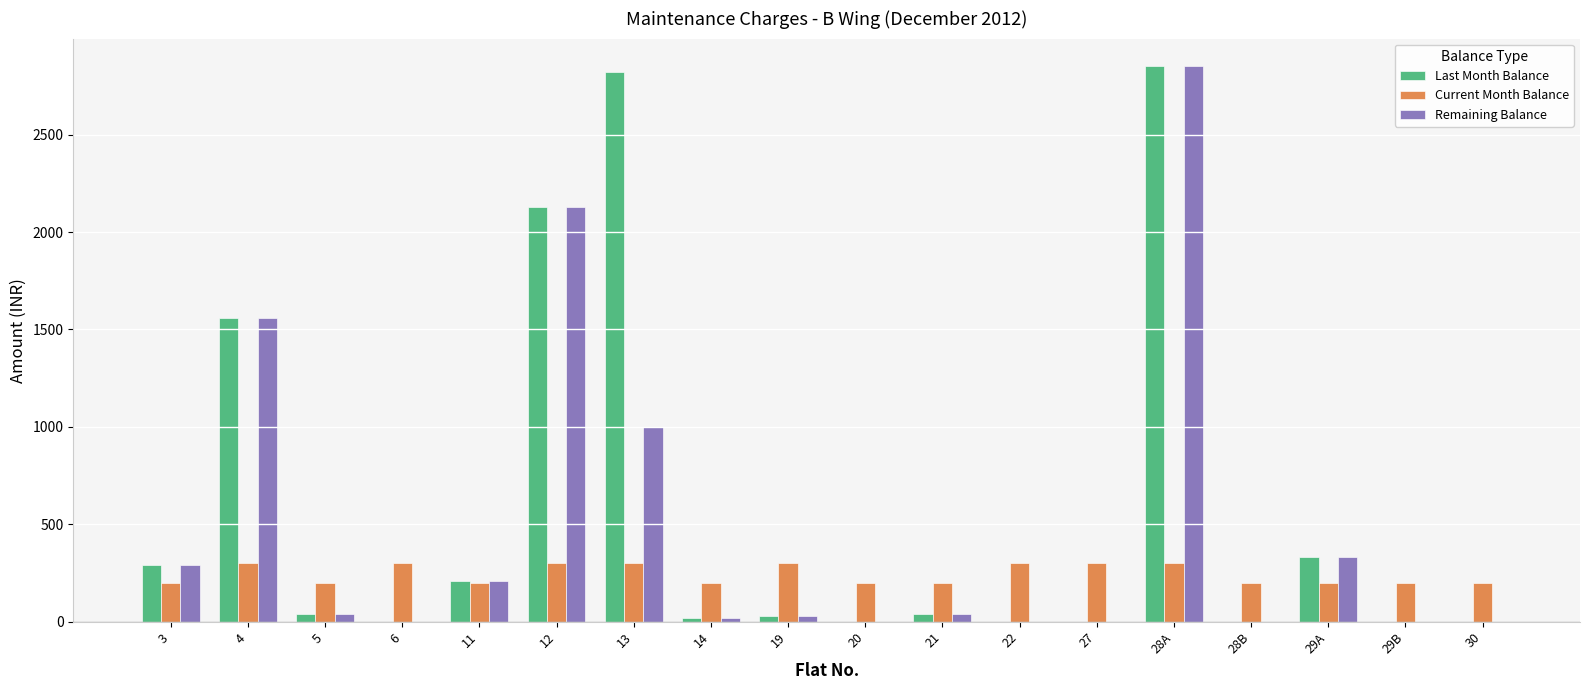

Is the value of Current Month Balance at 29B greater than the value of Last Month Balance at 28B?

Yes